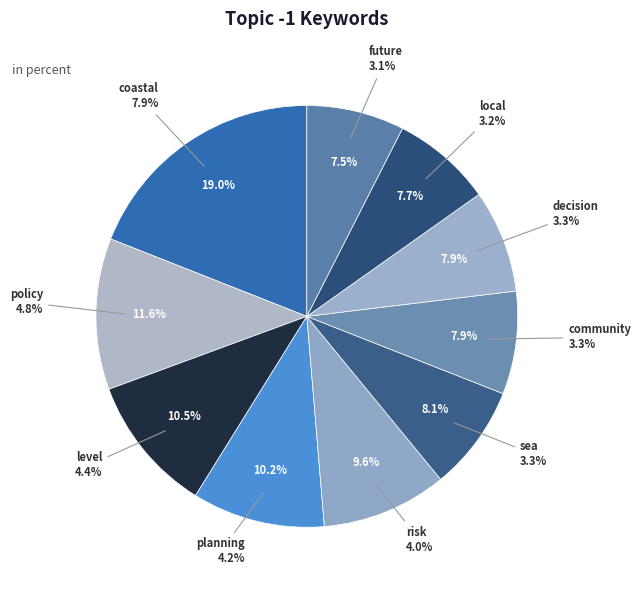

True or false: coastal accounts for 24% of the total.

False